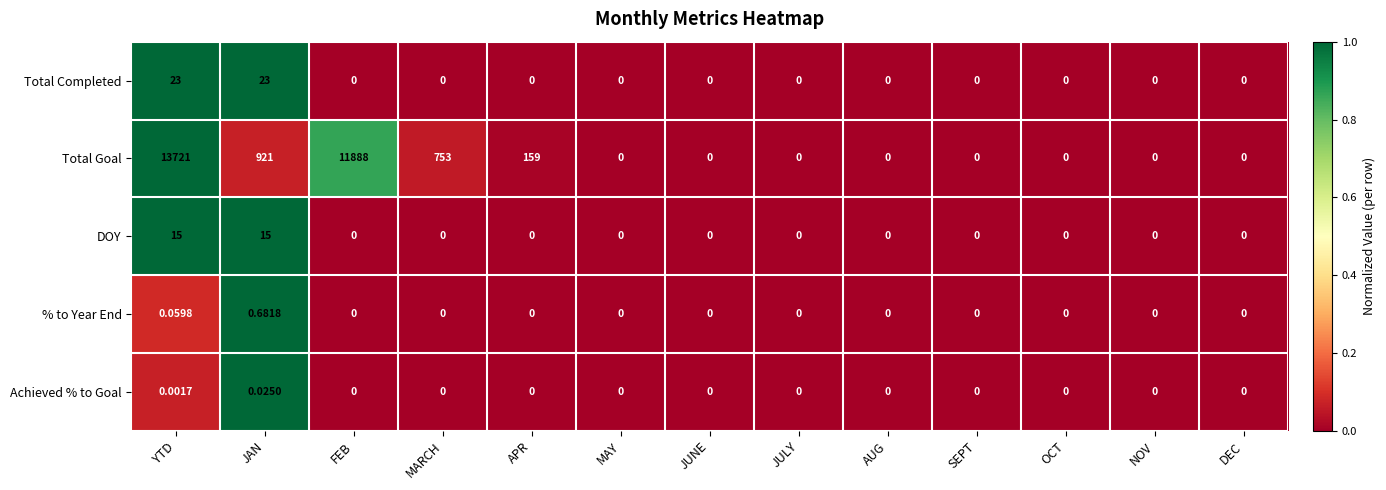

Which series has the widest spread of values?

Total Goal